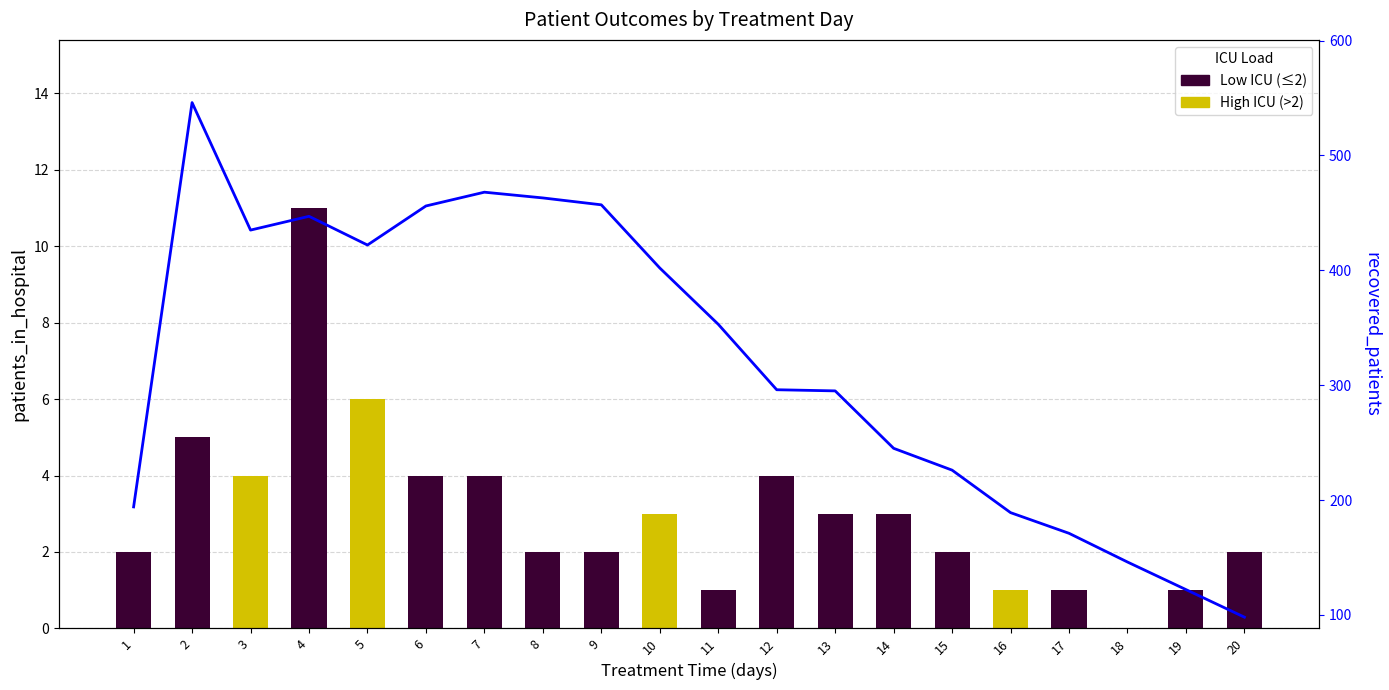

What is the smallest value displayed?

98